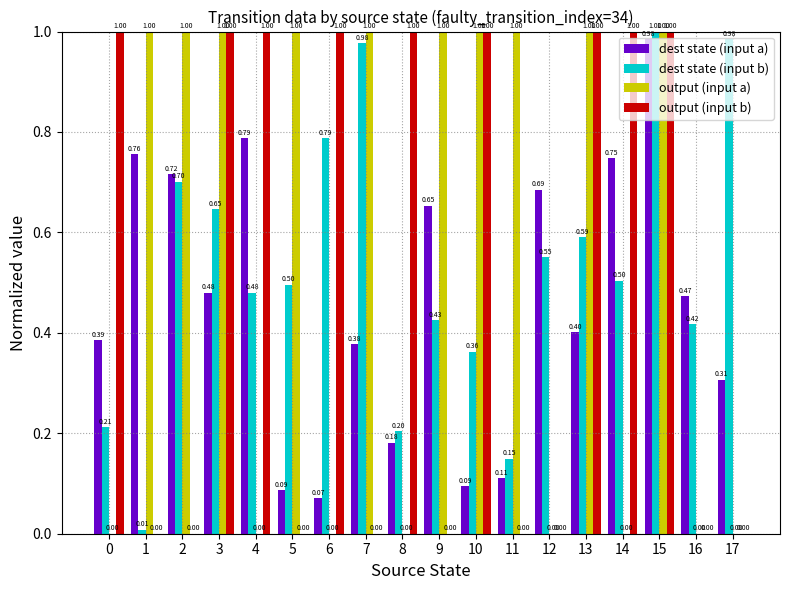

Between 0 and 3, which series saw the biggest shift?

output (input a)